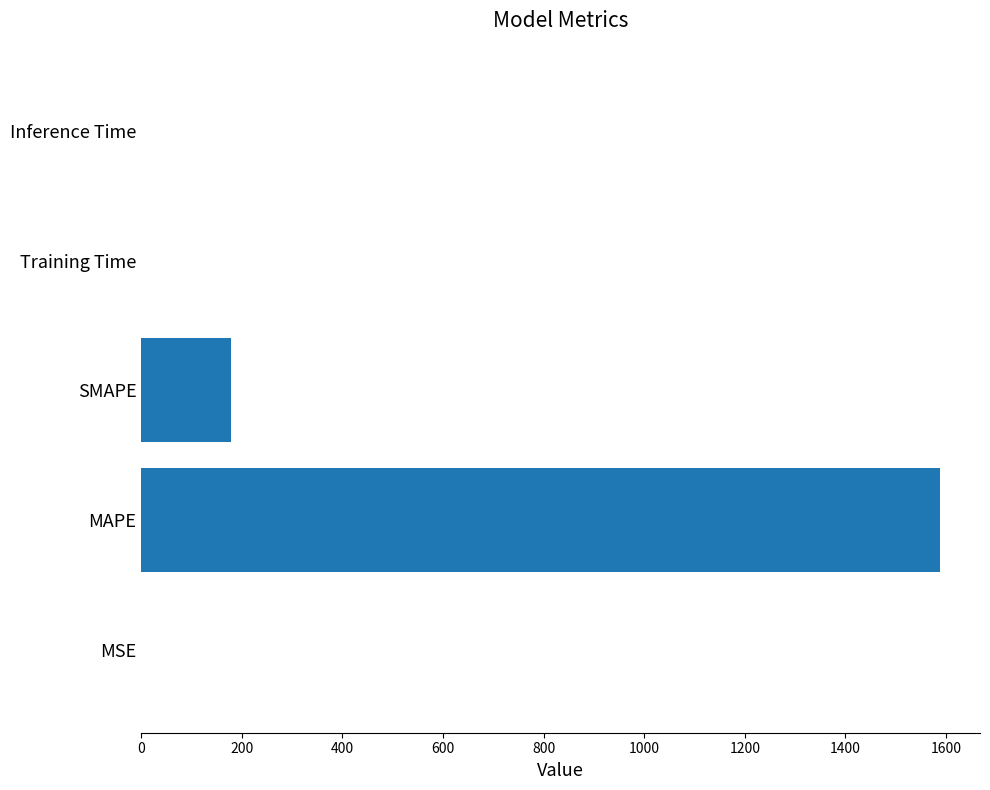

Are the bars grouped side by side (vs. stacked)?

No